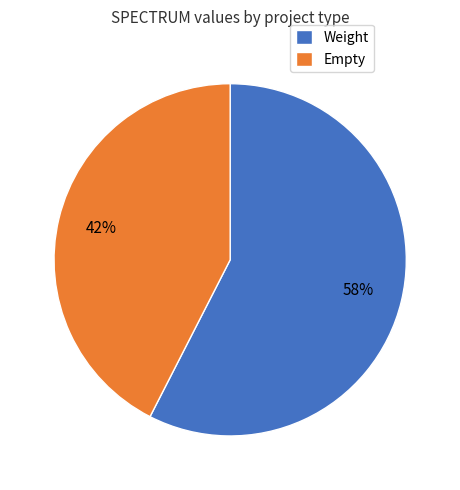

How many slices are in this pie chart?

2